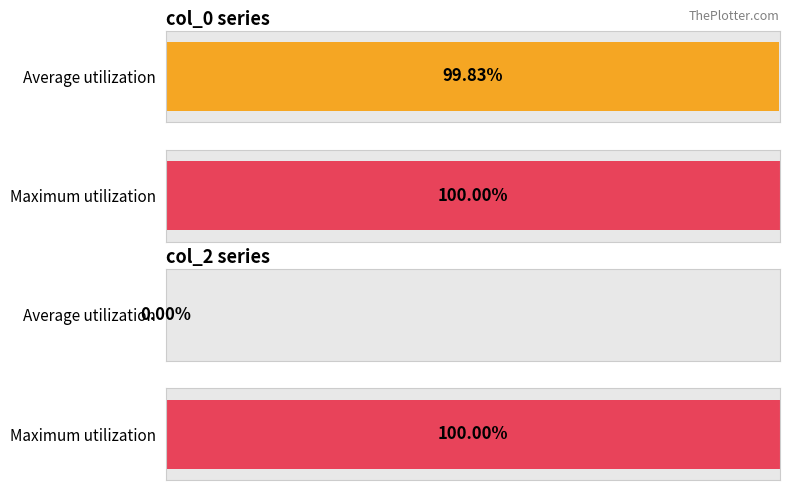

Which series has the largest total across all categories?

col_0